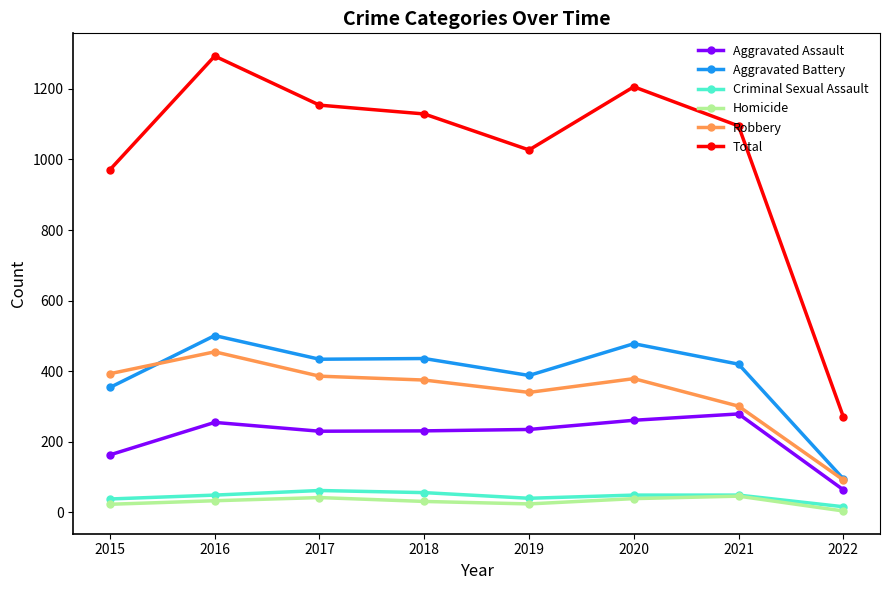

How many data points in Homicide are less than 33?

4